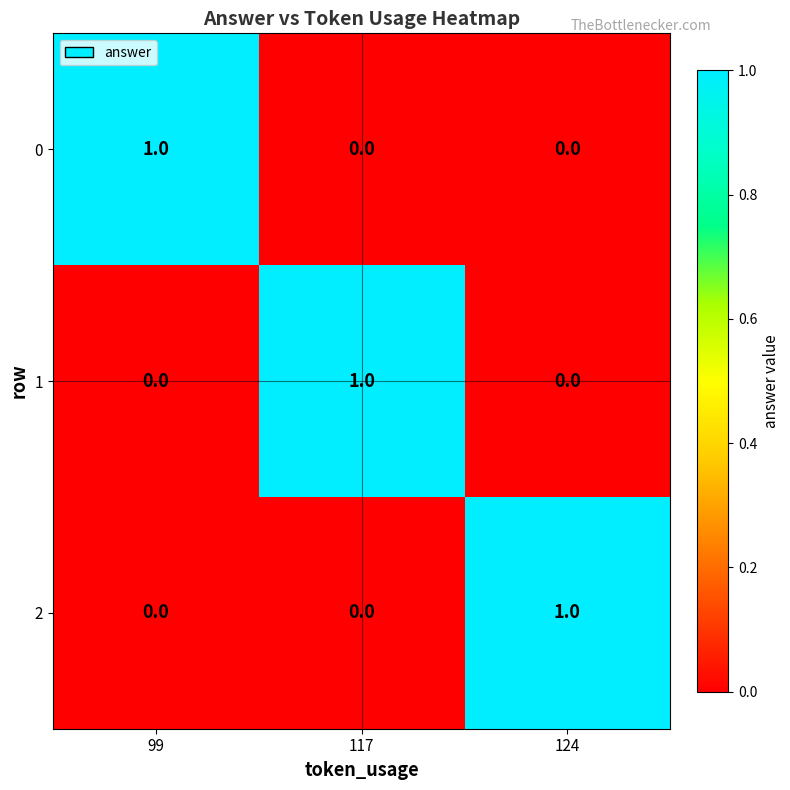

Count the 1 values in the range 0 to 1.

3